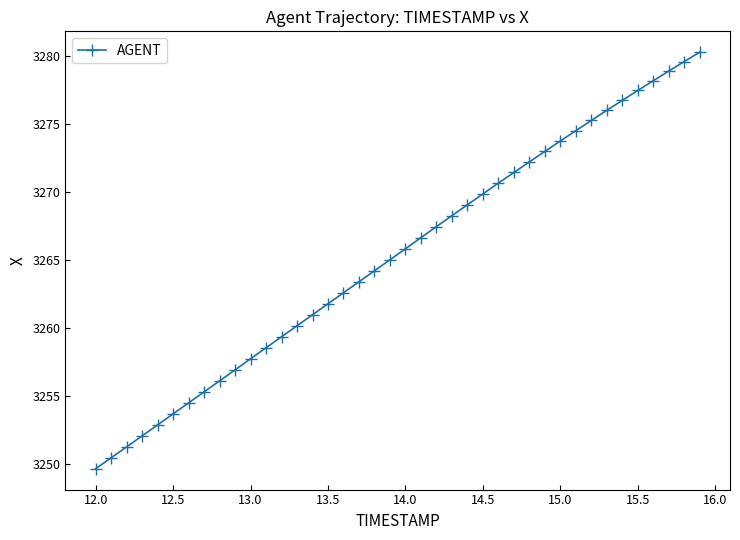

True or false: the data has more than 1 interior local peaks.

False